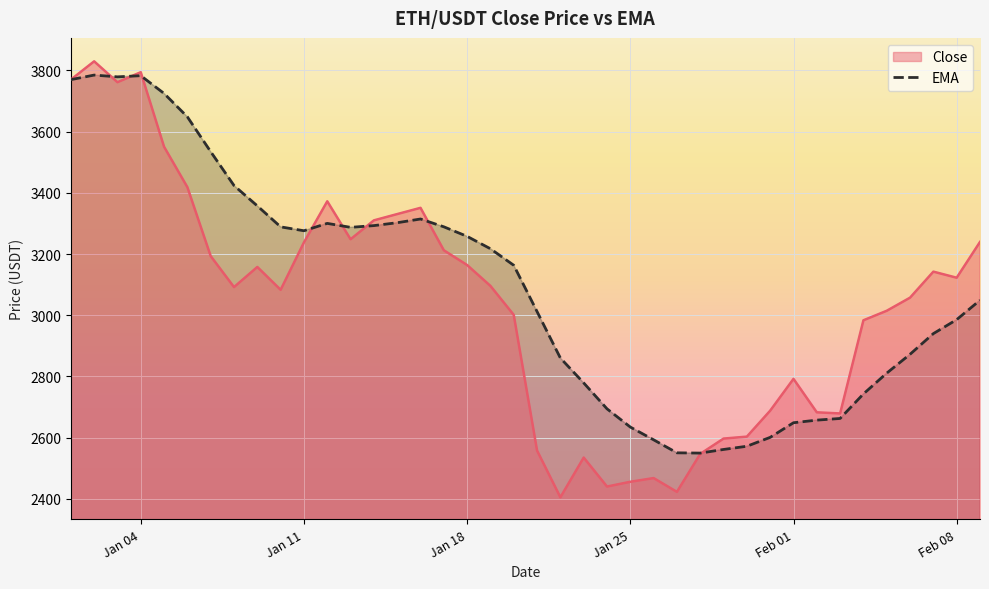

How many values in the ema series are below 3163?

20